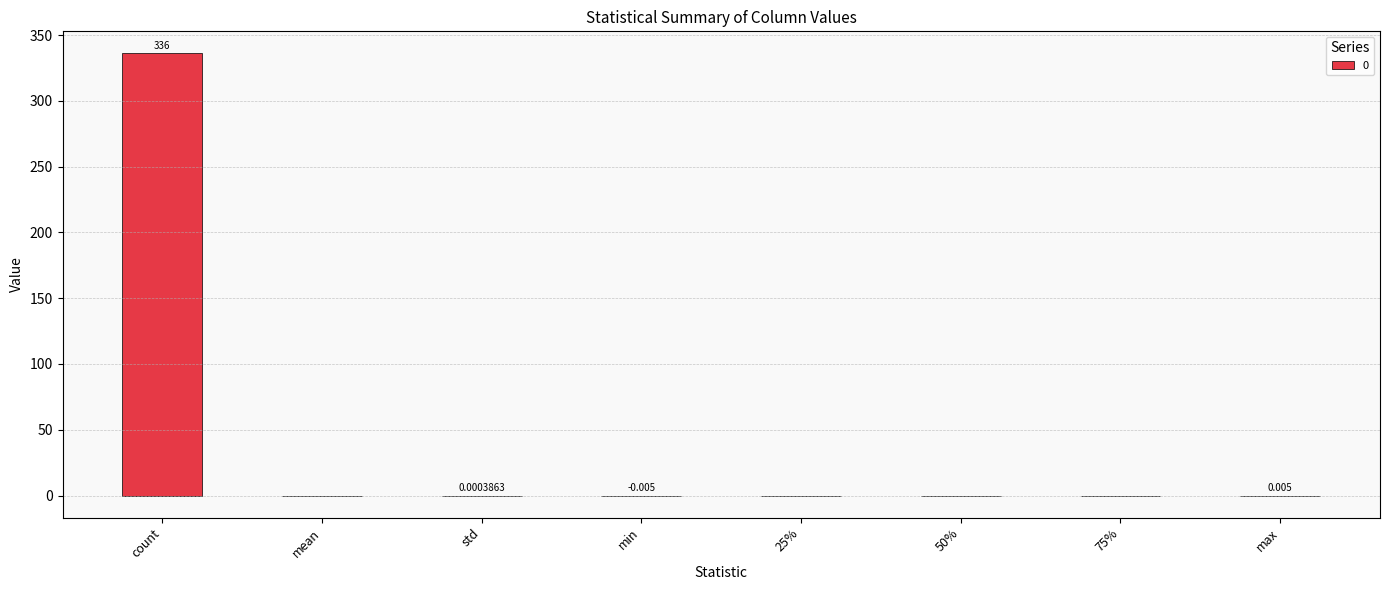

Are the bars grouped side by side (vs. stacked)?

No